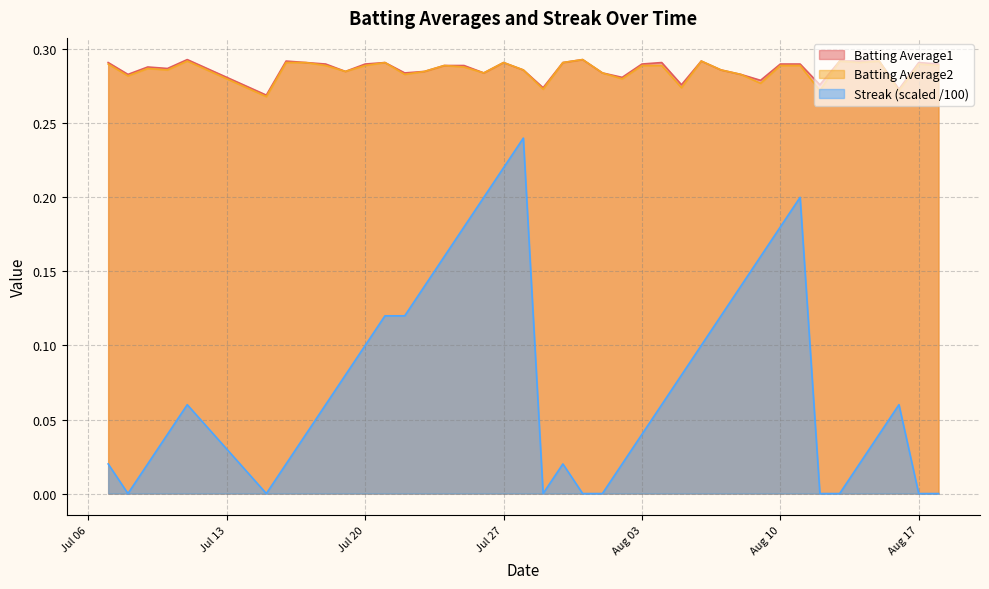

What is the label of the 35th point from the right?

2010-07-15